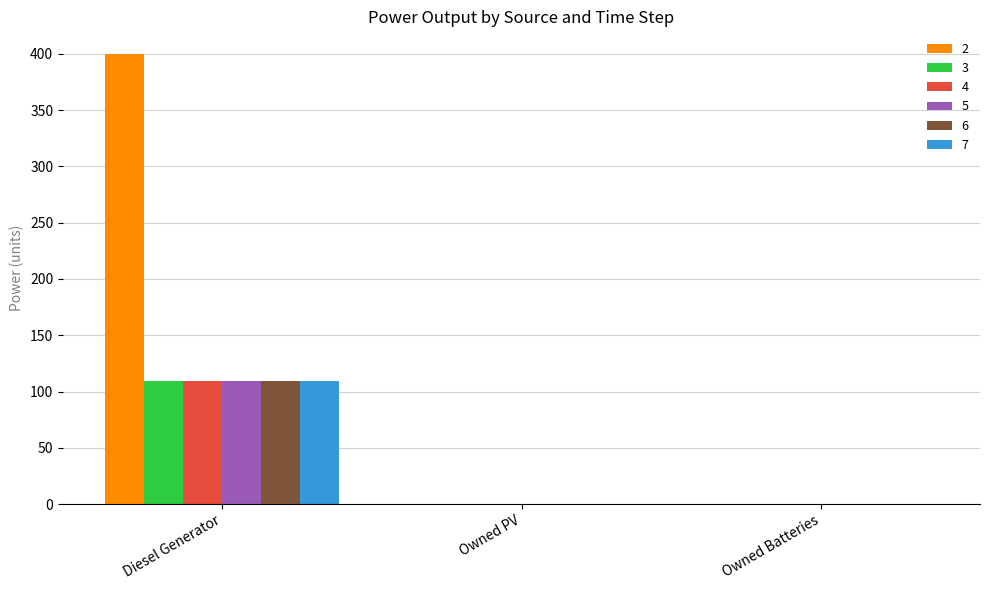

Is it true that 4 equals 0 at Owned PV?

True